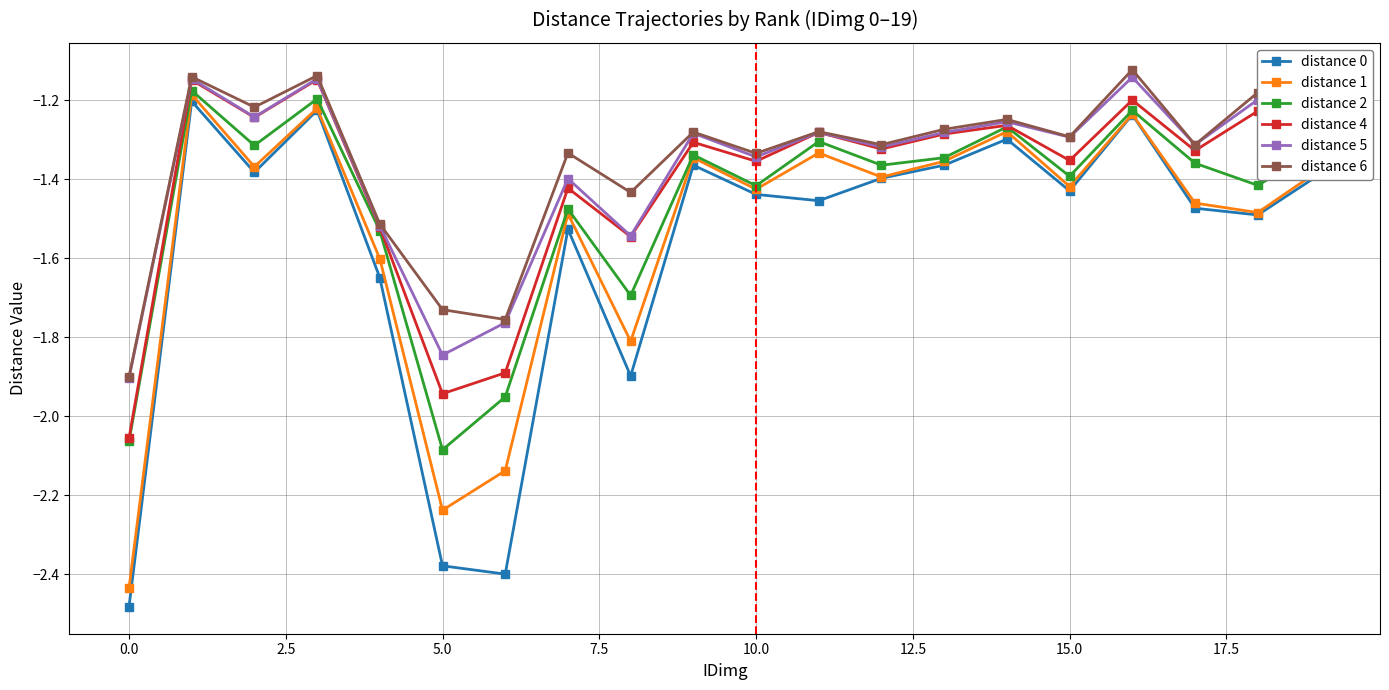

How many lines are shown in the chart?

6